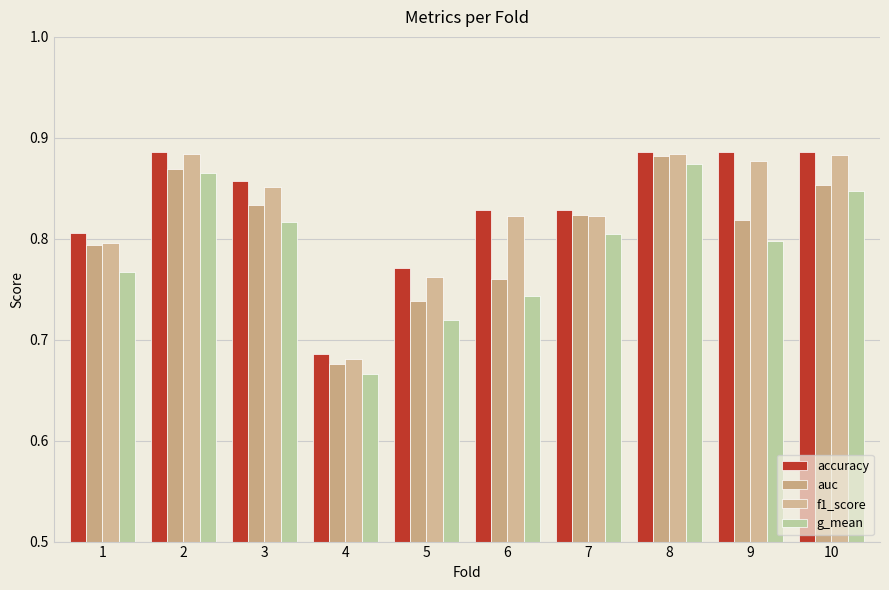

True or false: accuracy has a value of 0.8 at 7.

True